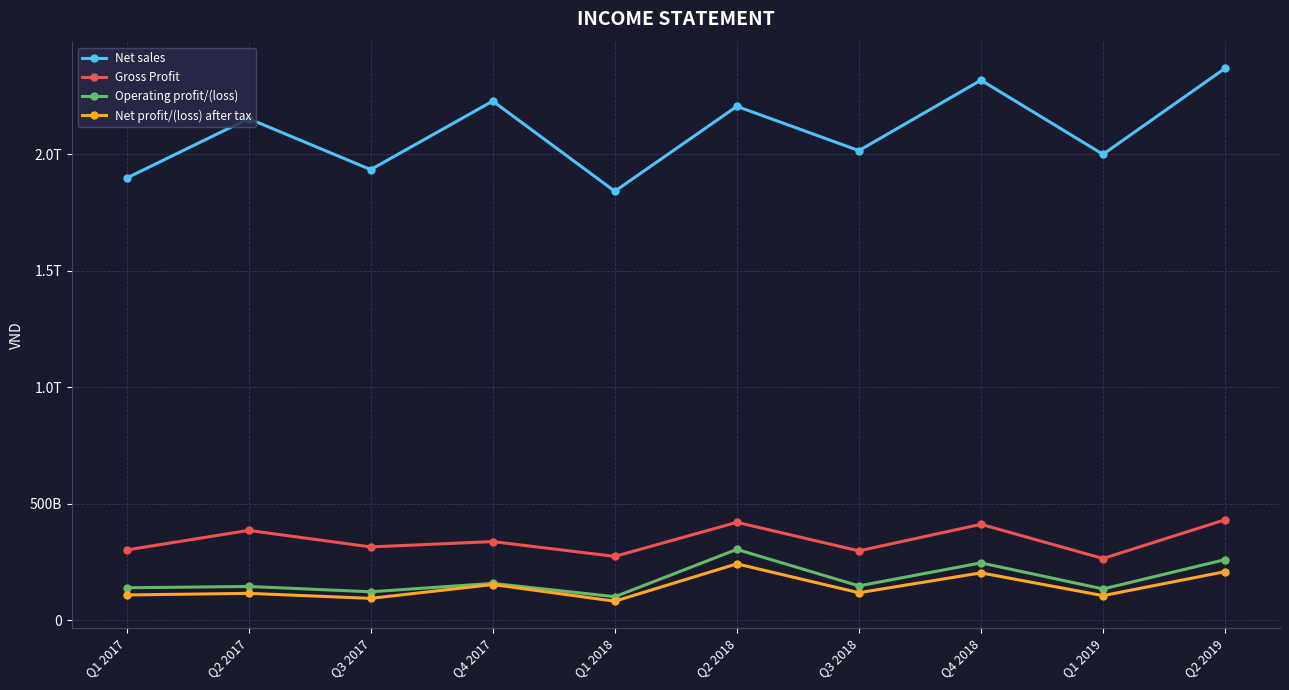

What are all the series names shown in the legend?

Net sales, Gross Profit, Operating profit/(loss), Net profit/(loss) after tax